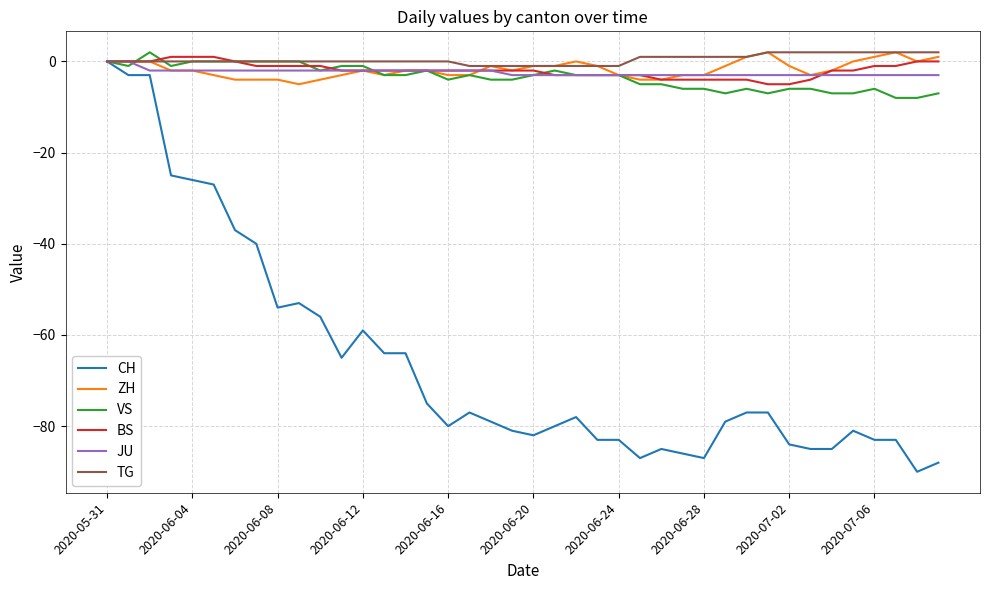

What is the minimum value shown in the chart?

-90